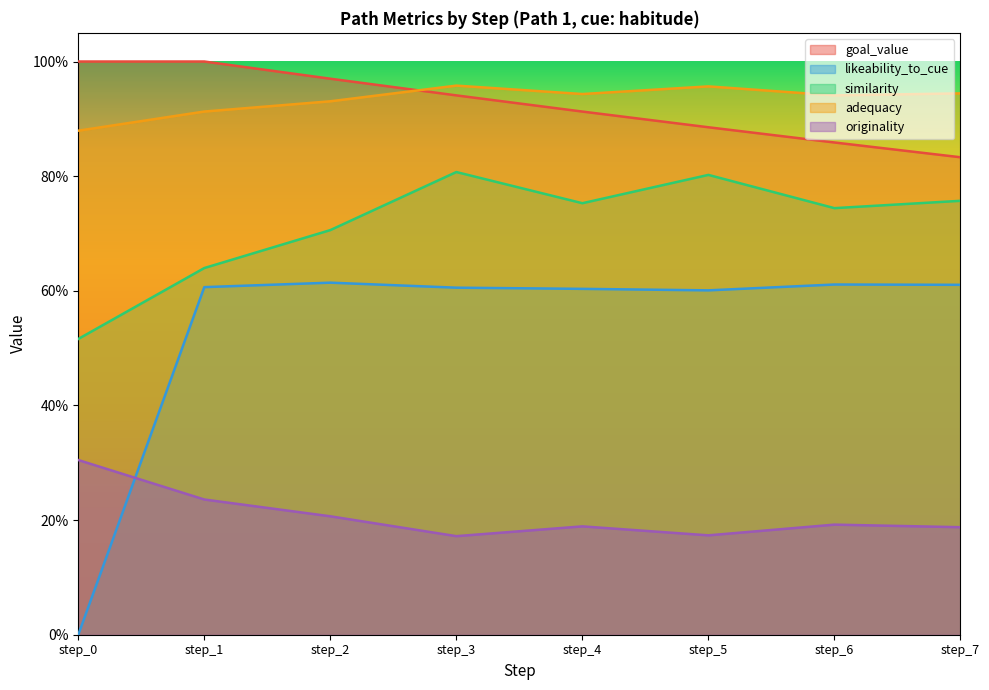

What value does the similarity series have at step_1?

0.6